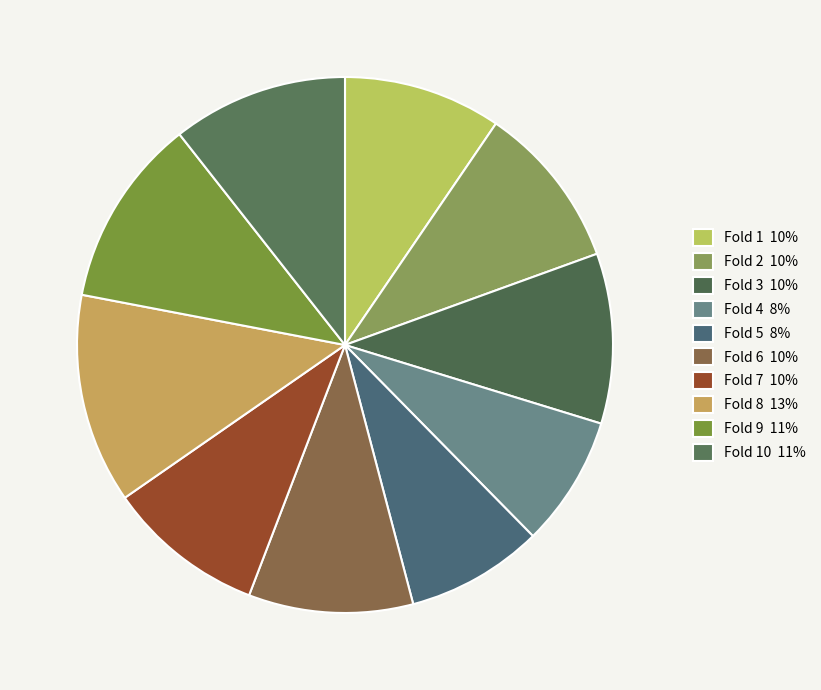

To the nearest percent, what is the average slice percentage?

10%